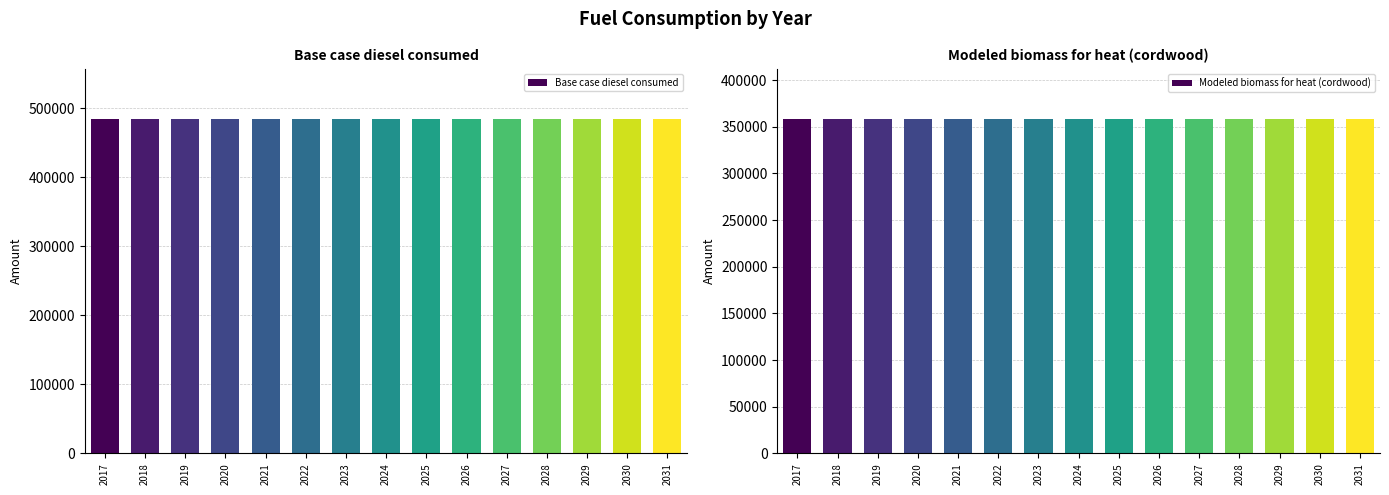

Rank the categories by Base case diesel consumed value from highest to lowest.

2017, 2018, 2019, 2020, 2021, 2022, 2023, 2024, 2025, 2026, 2027, 2028, 2029, 2030, 2031